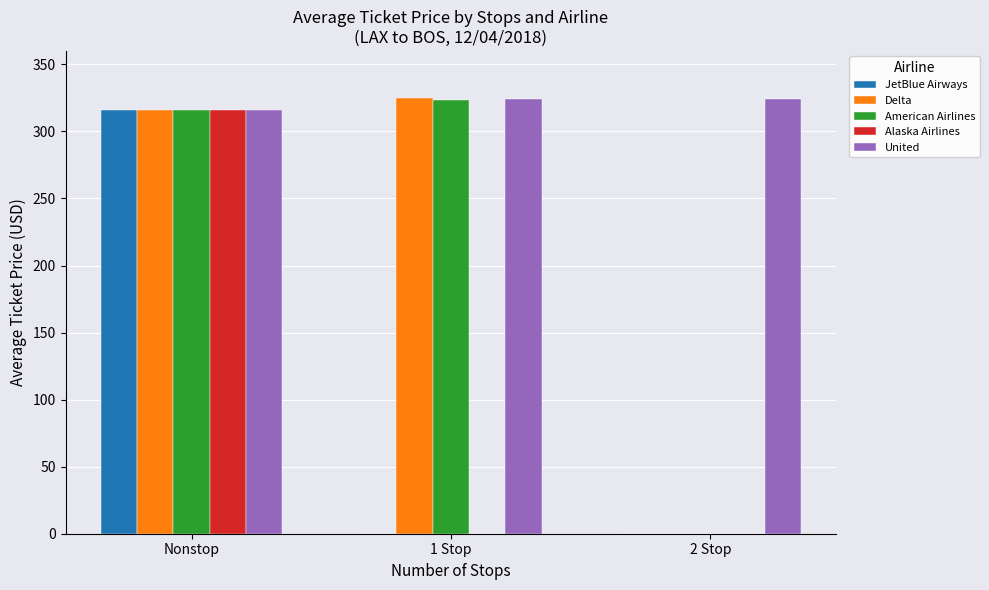

What is the total value across all series at 2 Stop?

324.4